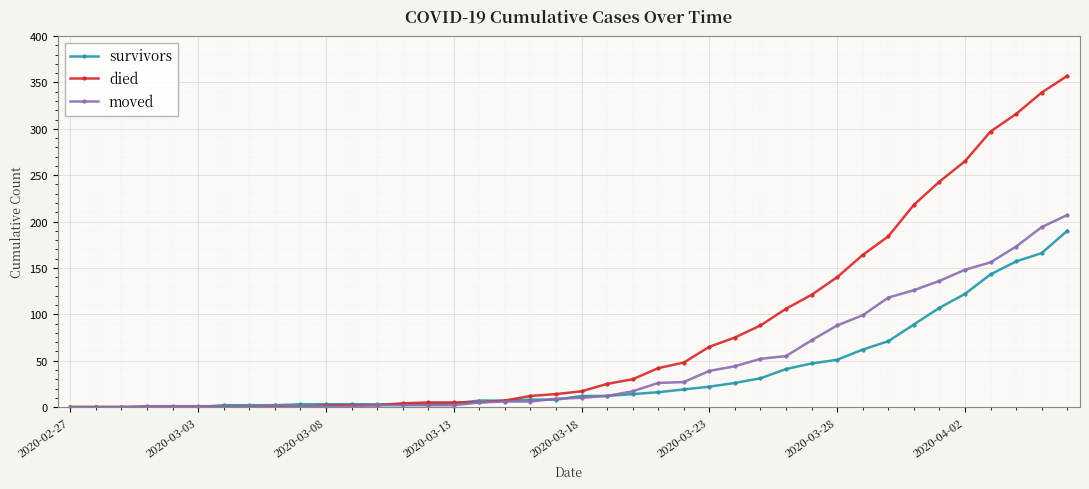

Rank the series by their maximum value, from highest to lowest.

died, moved, survivors